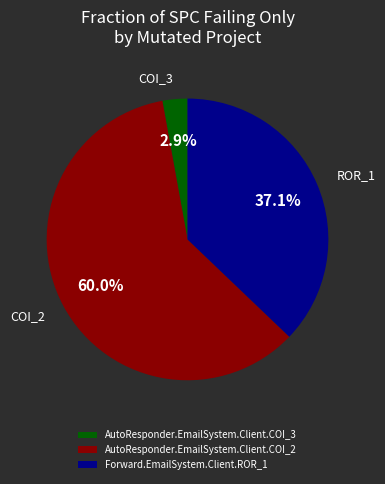

Between Forward.EmailSystem.Client.ROR_1 and AutoResponder.EmailSystem.Client.COI_2, which is larger?

AutoResponder.EmailSystem.Client.COI_2